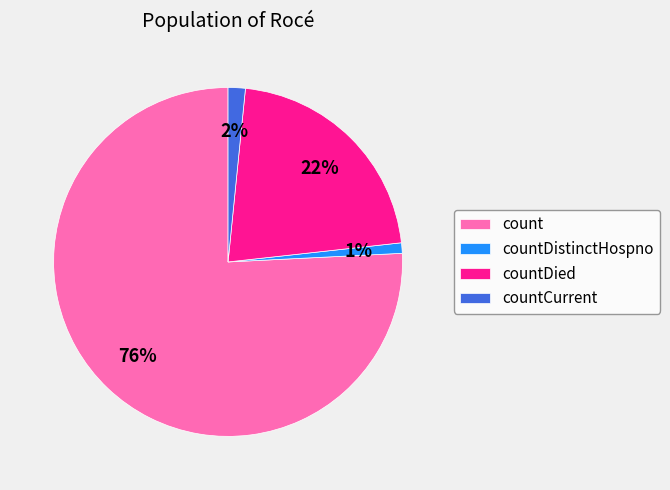

What is the smallest slice in the pie chart?

countDistinctHospno